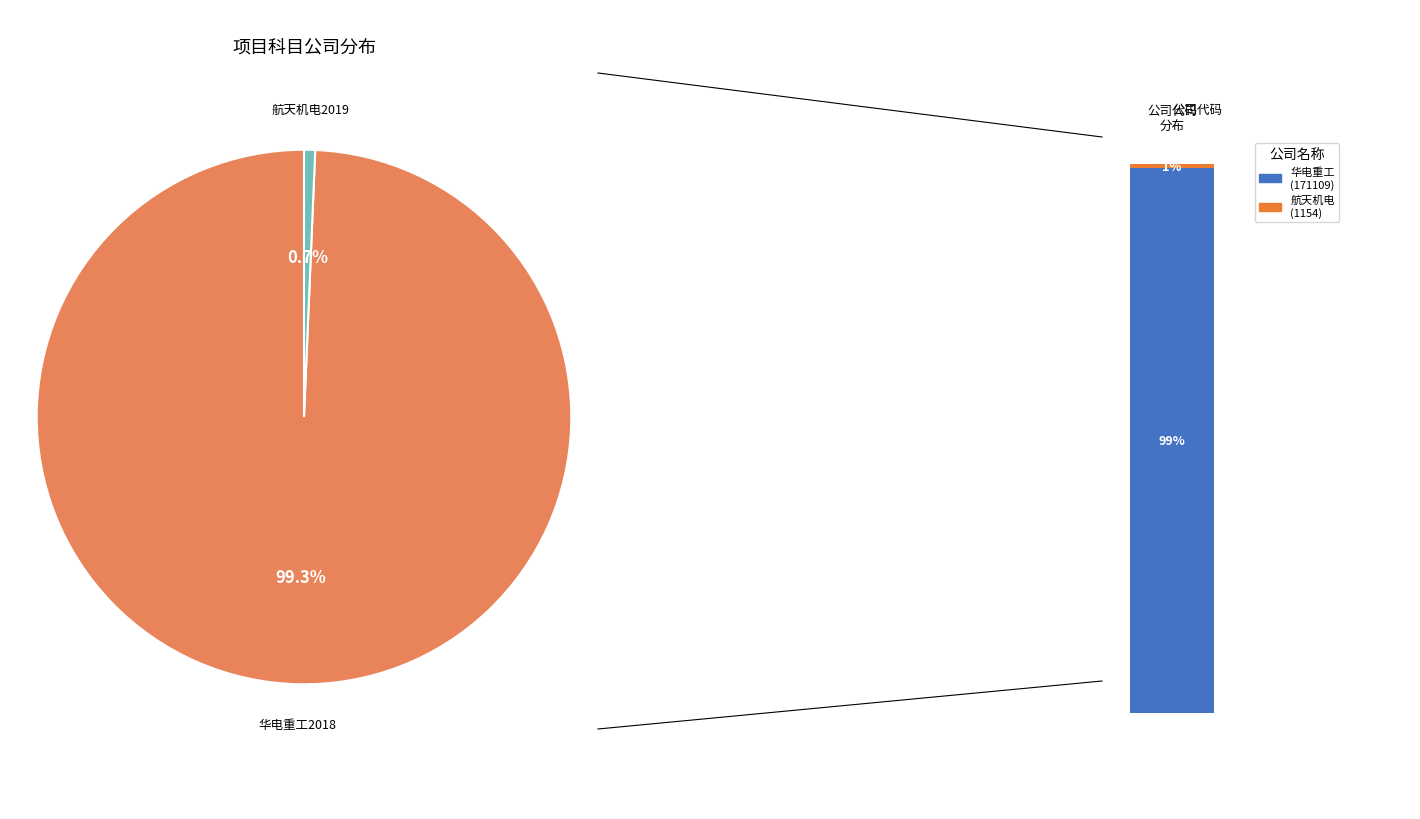

Which category has the smallest portion of the pie?

航天机电2019年半年度报告